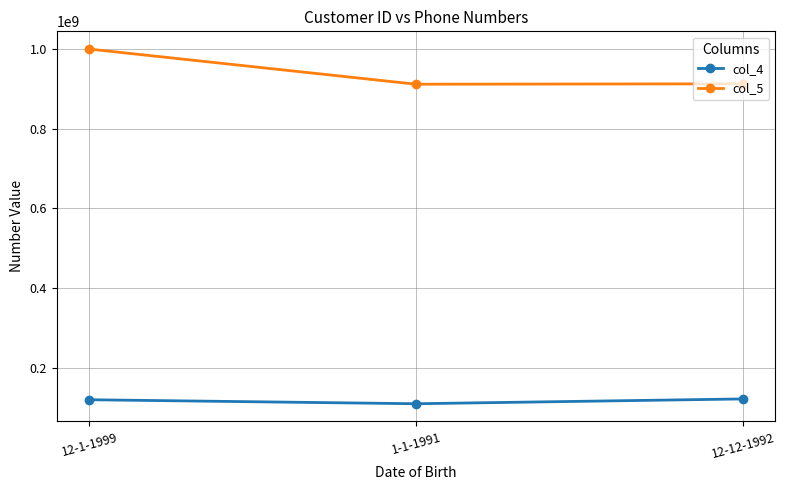

Rank the series by their average value, from highest to lowest.

col_5, col_4